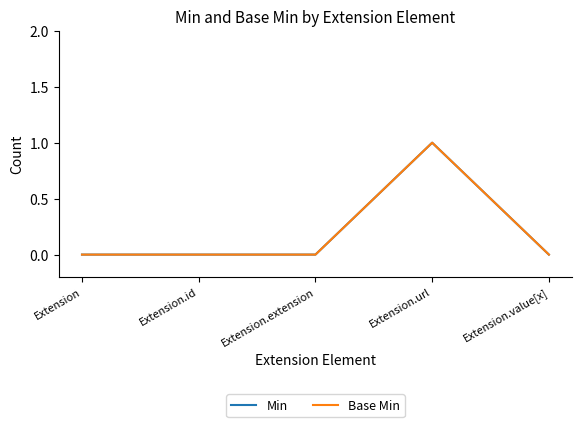

Reading right to left, extract all data points from this chart.

Min: Extension.value[x]=0	Extension.url=1	Extension.extension=0	Extension.id=0	Extension=0
Base Min: Extension.value[x]=0	Extension.url=1	Extension.extension=0	Extension.id=0	Extension=0